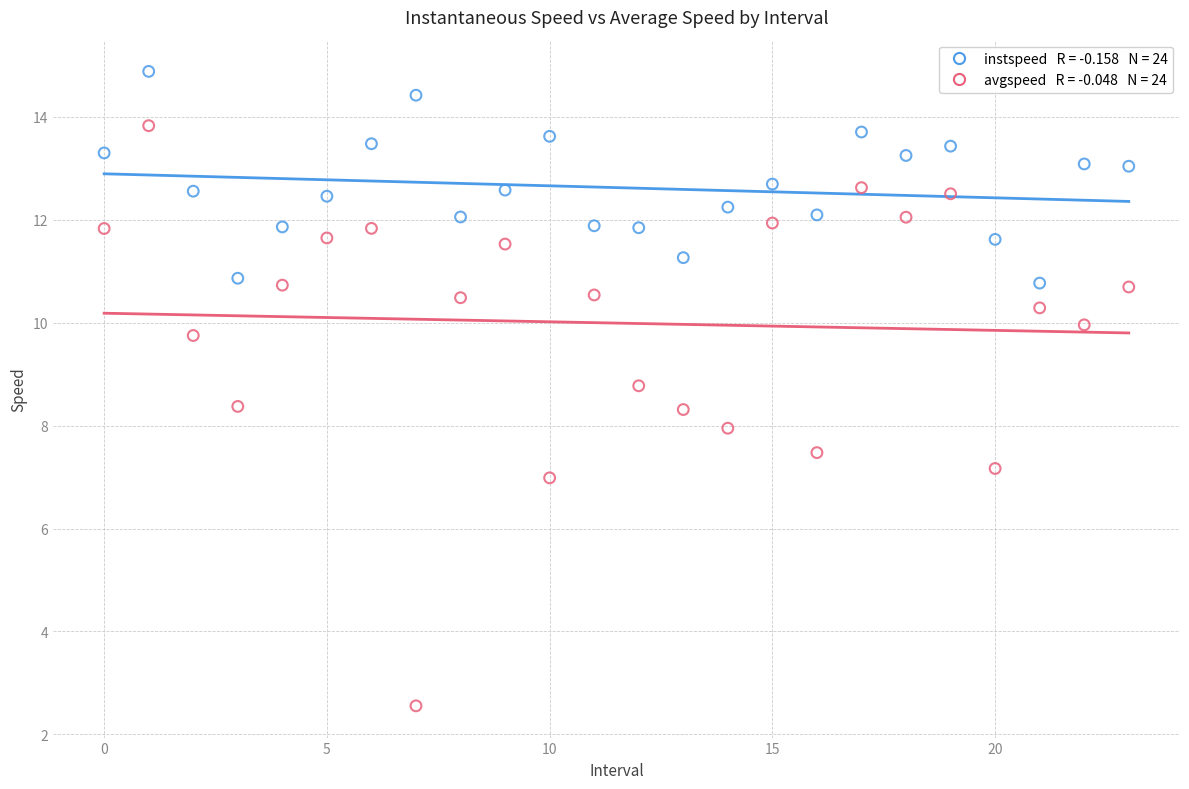

Across all data points, what is the range of Y values (max minus min)?

12.3